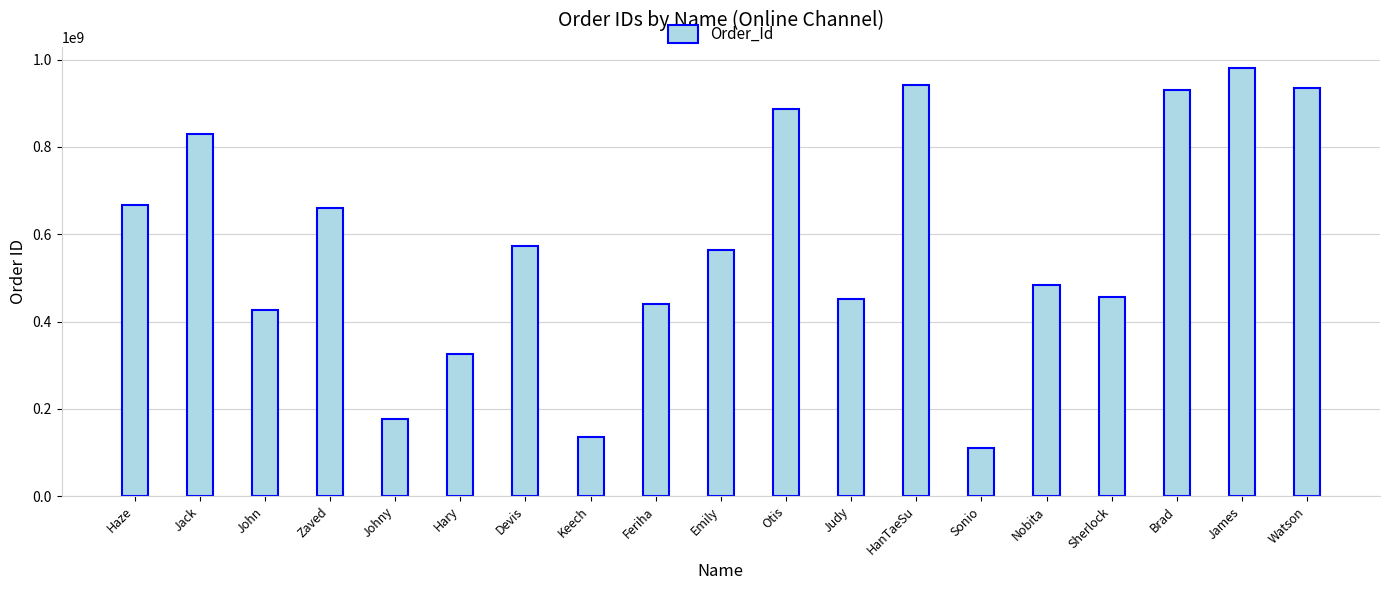

Approximately how many times larger is the value at Feriha compared to Zaved?

0.7